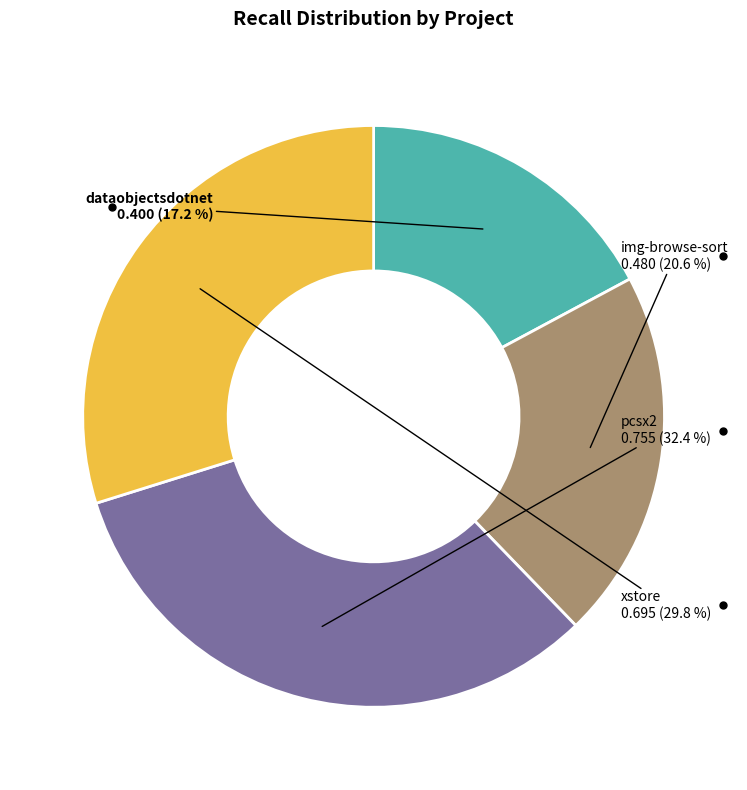

Is there any slice that represents more than half of the pie?

No